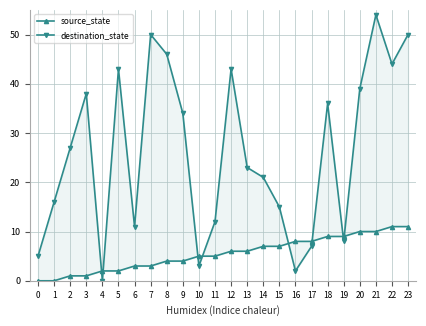

Is it true that destination_state equals 44 at 22?

True